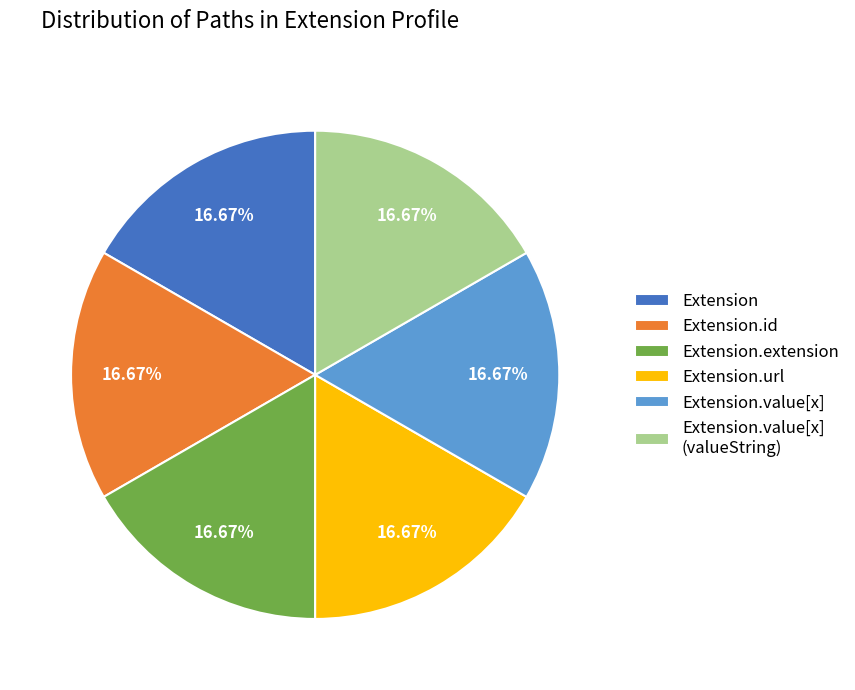

Approximately how many times larger is the value at Extension.id compared to Extension.url?

1.0